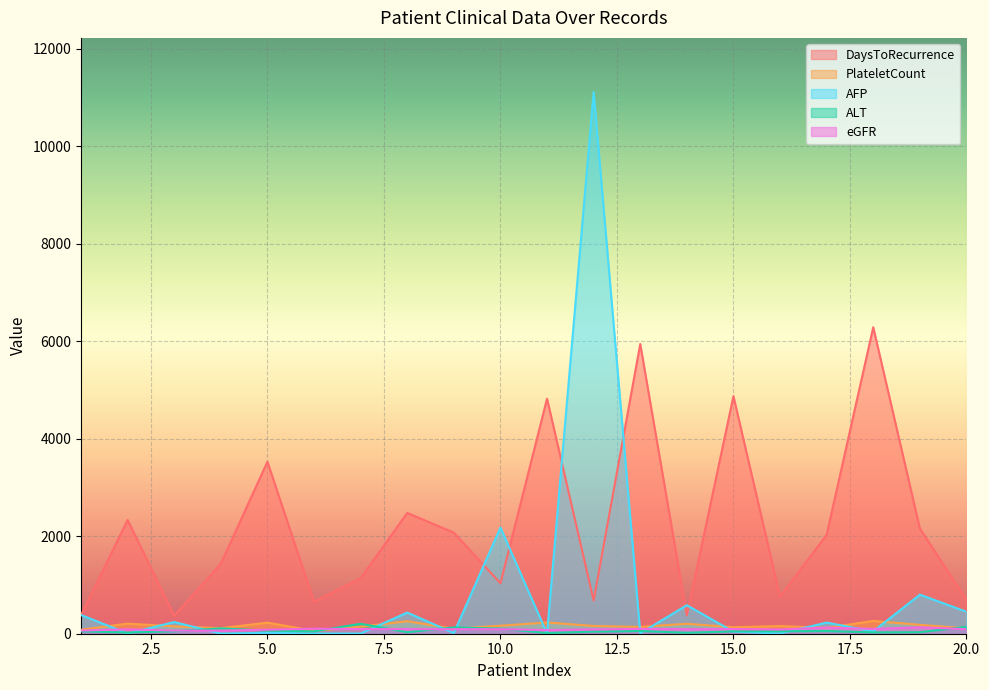

How many values in the eGFR series are below 93?

8